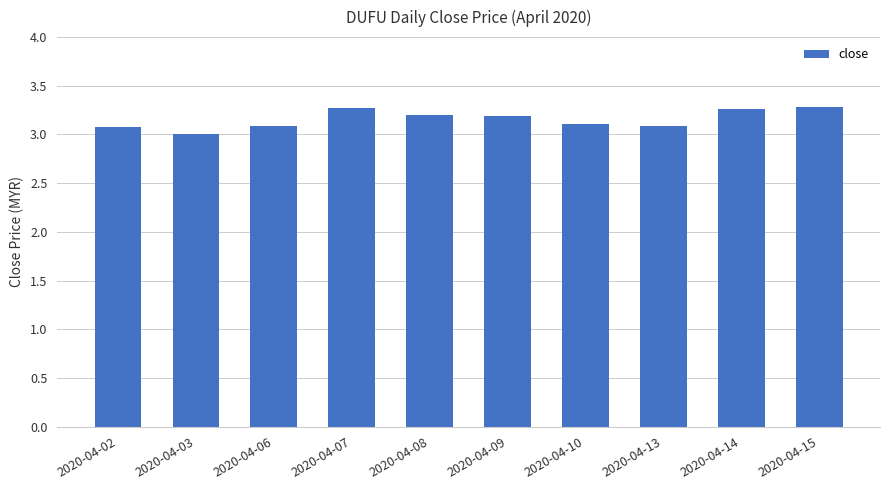

Which has a higher value, 2020-04-03 or 2020-04-07?

2020-04-07